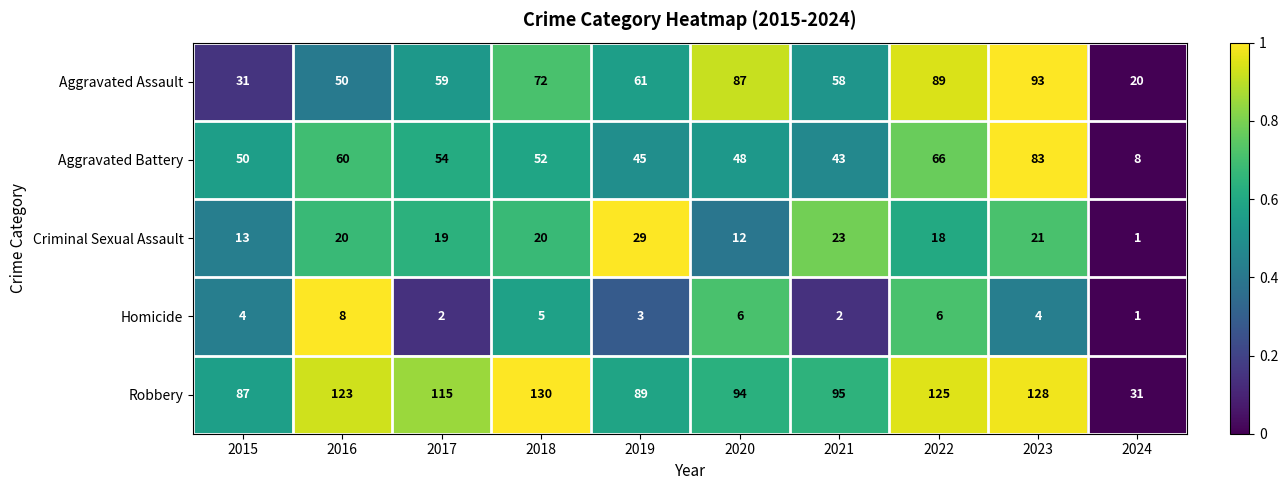

Which series has the largest range (max minus min)?

Robbery